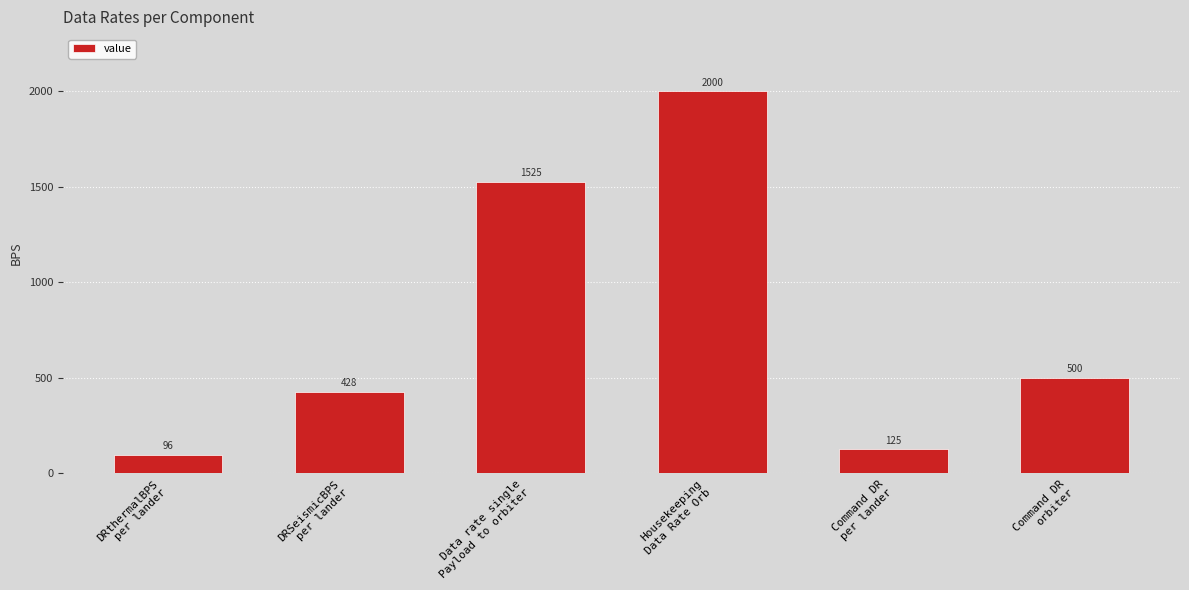

Rank the categories by value from lowest to highest.

DRthermalBPS
per lander, Command DR
per lander, DRSeismicBPS
per lander, Command DR
orbiter, Data rate single
Payload to orbiter, Housekeeping
Data Rate Orb